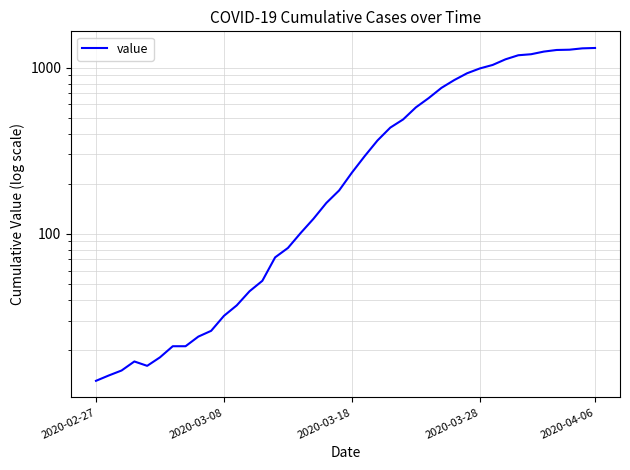

Approximately how many times larger is the value at 34 compared to 24?

2.5